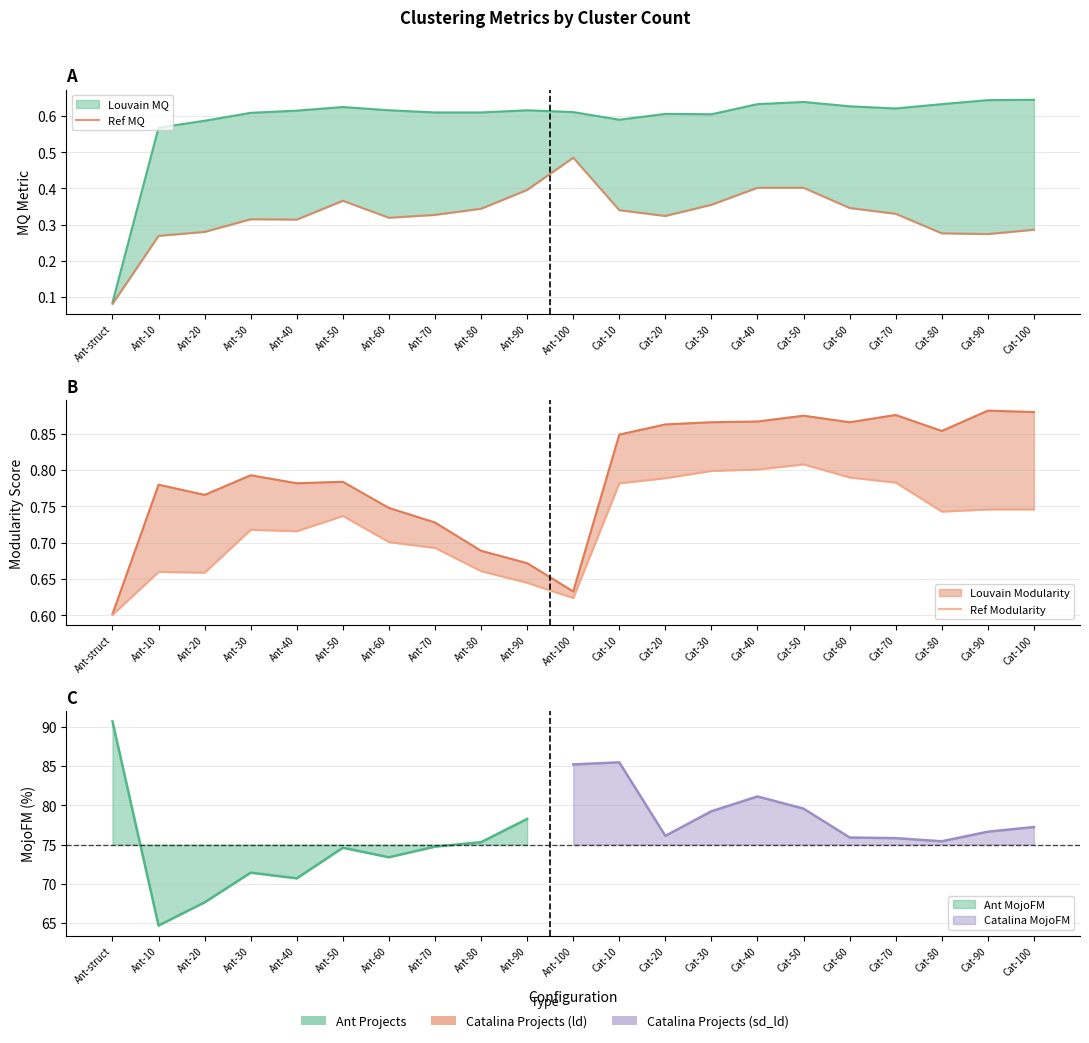

How many interior local peaks does the Ref Modularity series have?

4